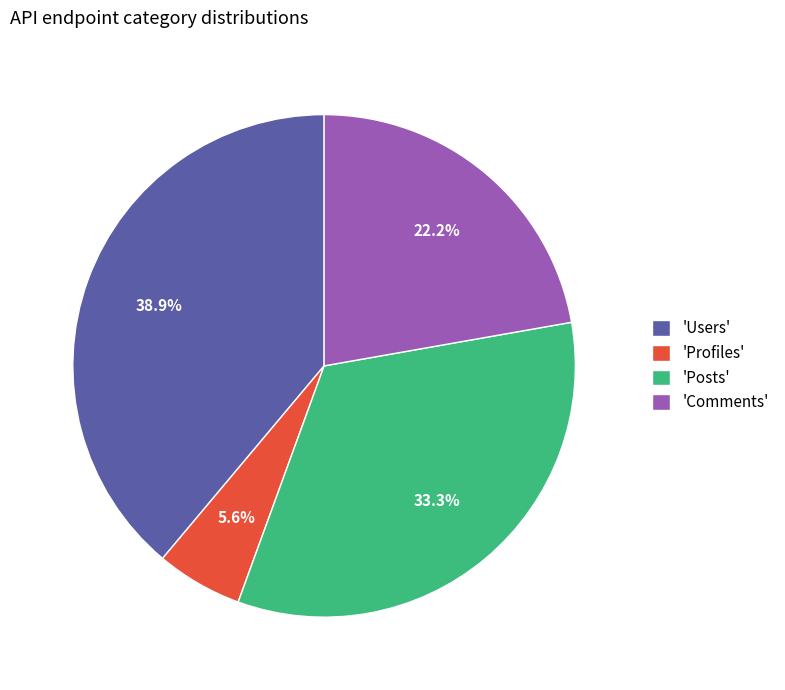

Which category has the smallest portion of the pie?

'Profiles'